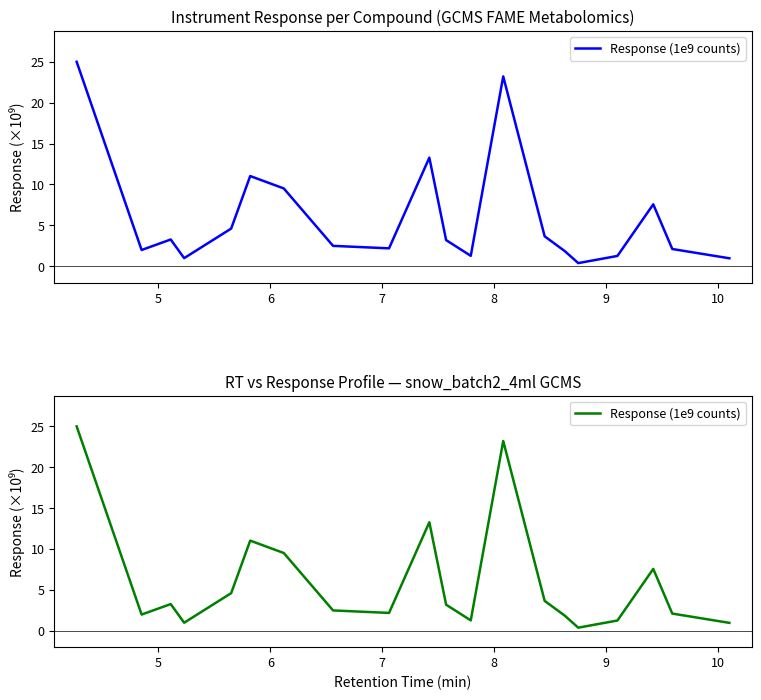

Does the chart have visible grid lines?

No